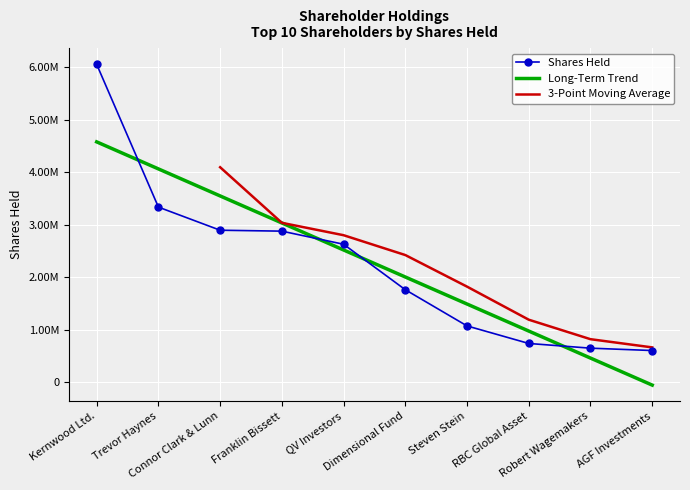

Rank the categories by value from lowest to highest.

AGF Investments, Robert Wagemakers, RBC Global Asset, Steven Stein, Dimensional Fund, QV Investors, Franklin Bissett, Connor Clark & Lunn, Trevor Haynes, Kernwood Ltd.